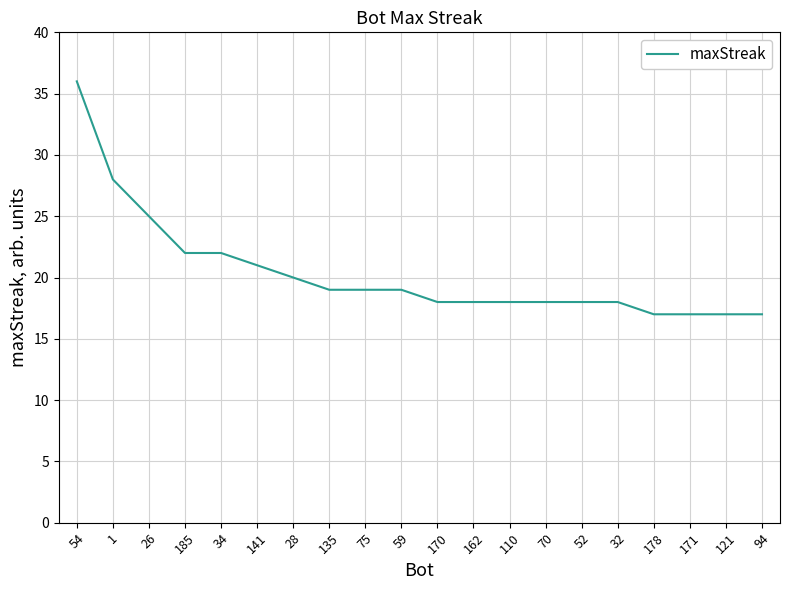

What is the ratio of the value at 162 to the value at 170?

1.0